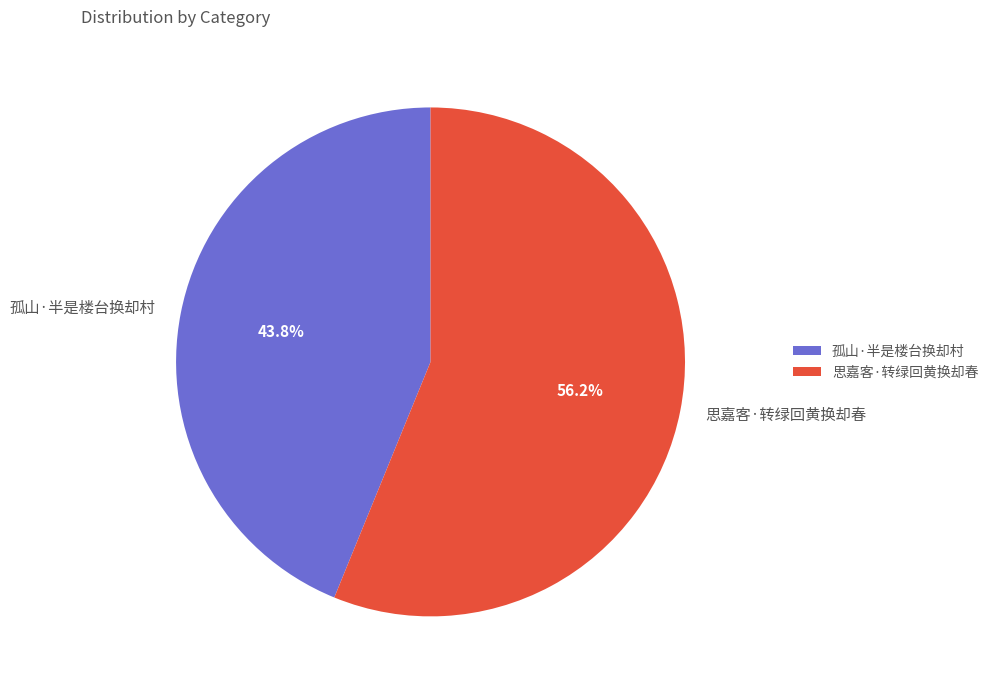

Is there any slice that represents more than half of the pie?

Yes